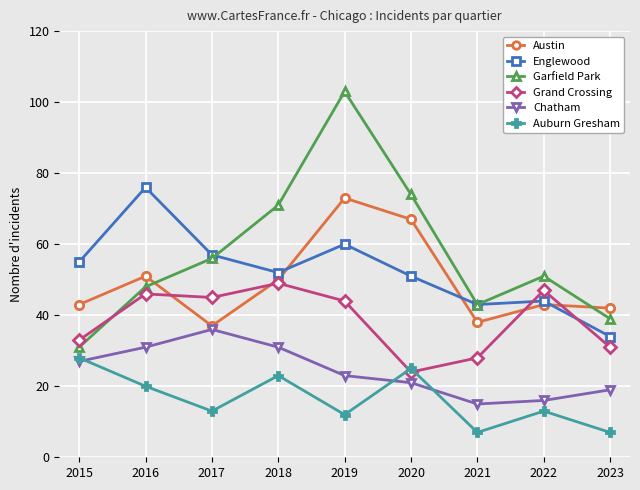

How many values in the Englewood series are below 52?

4